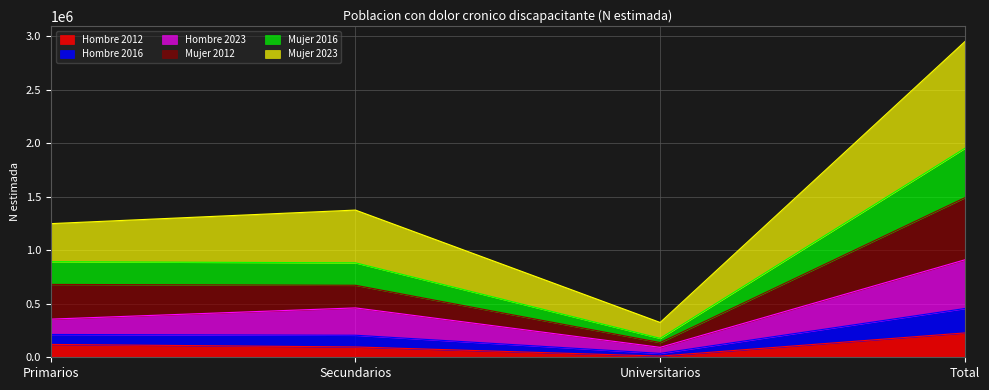

At which category is the sum across all series the highest?

Total